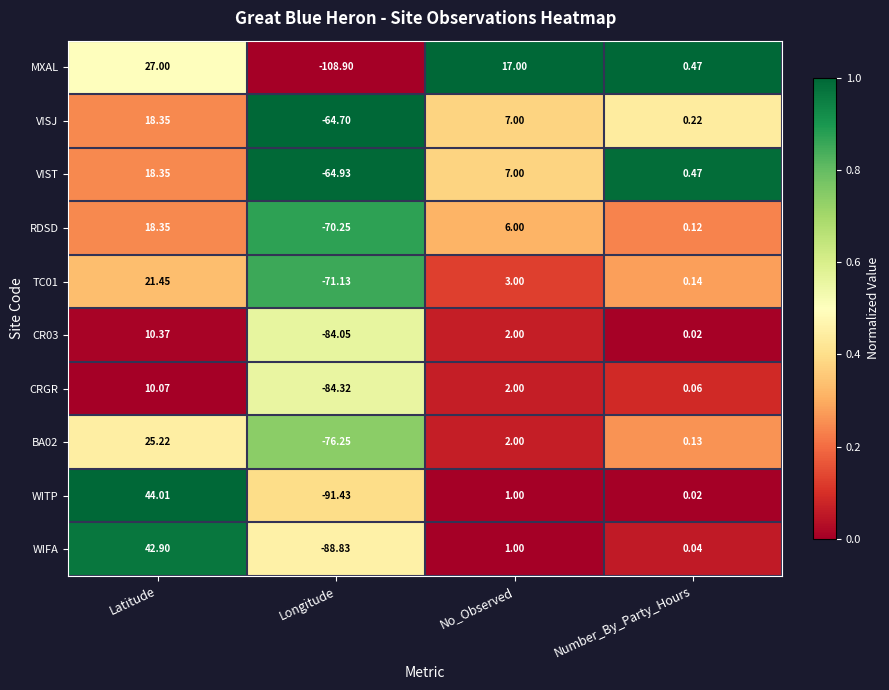

At which category does the chart reach its minimum across all series?

Longitude